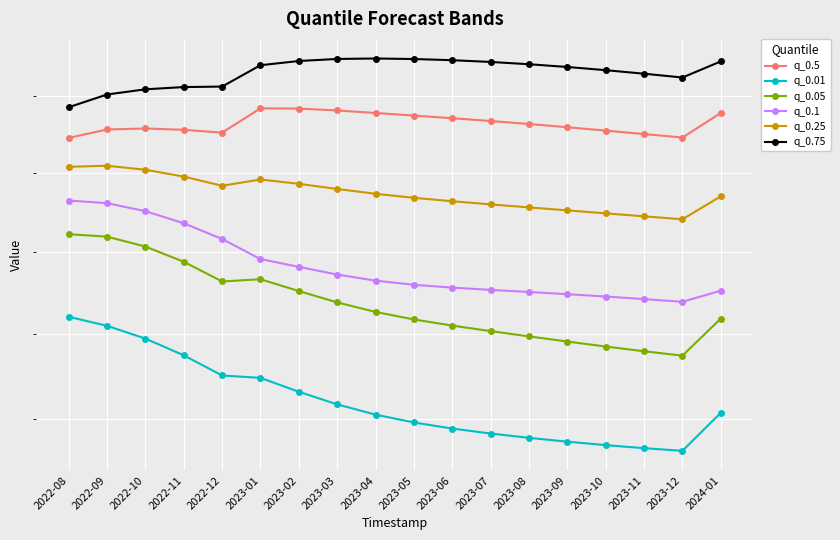

True or false: q_0.75 has a value of 221.8 at 2023-02.

False